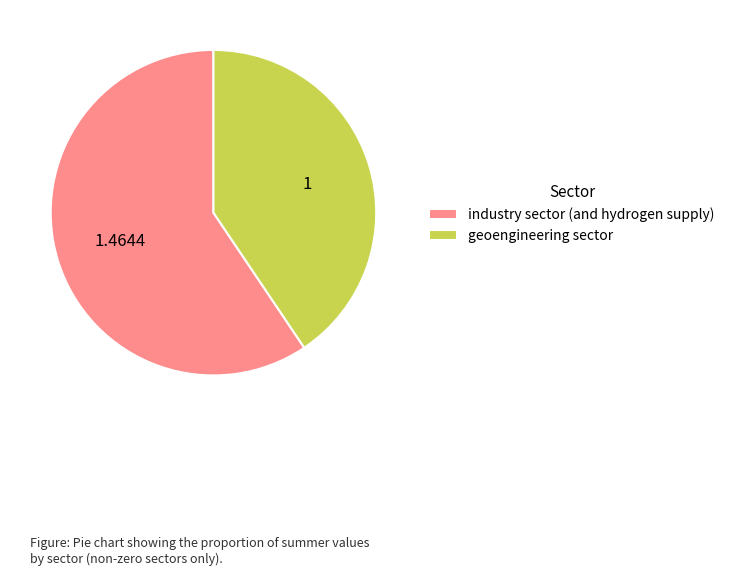

How many segments does this pie chart have?

2